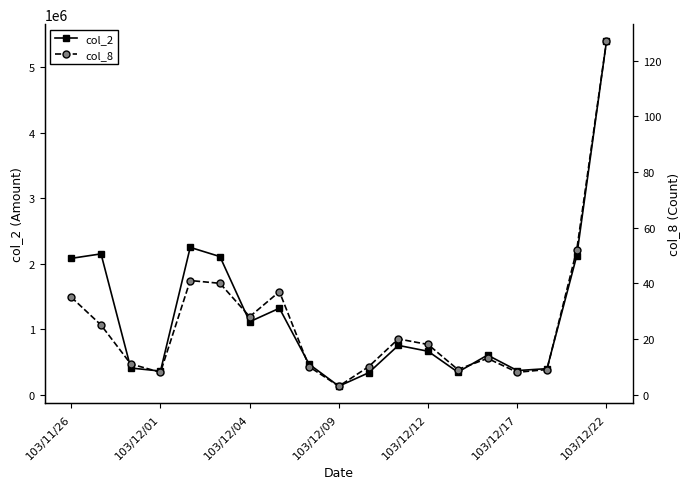

True or false: col_8 and col_2 intersect in this chart.

False